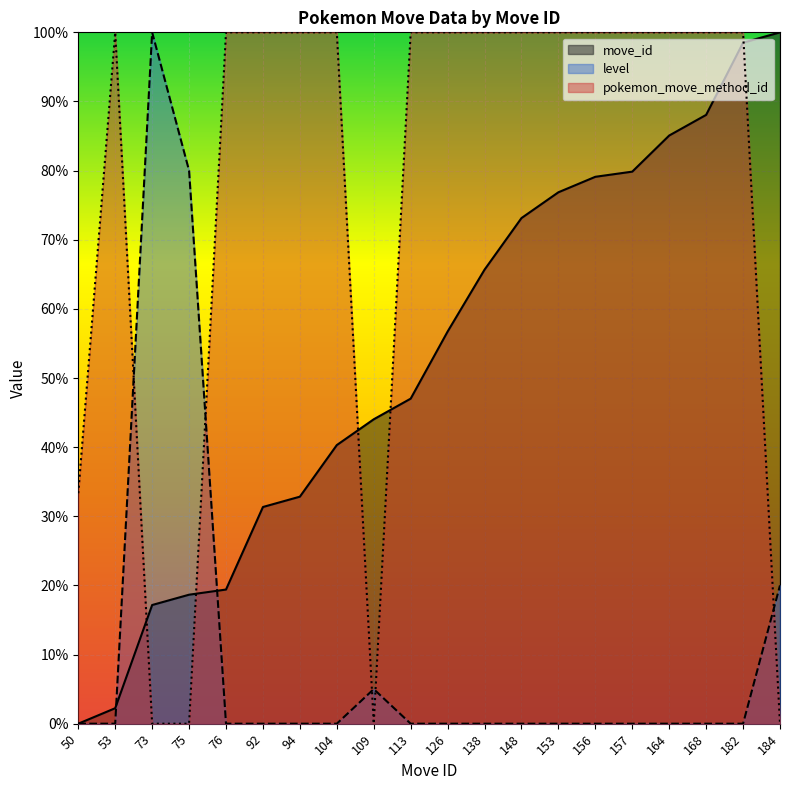

Is the value of pokemon_move_method_id at 75 greater than the value of level at 168?

No